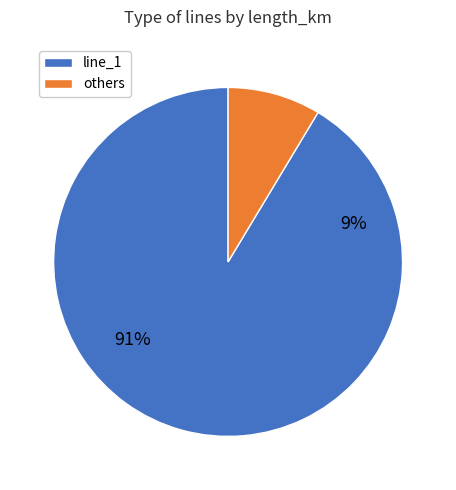

What percentage is the line_1 slice, to the nearest percent?

91%